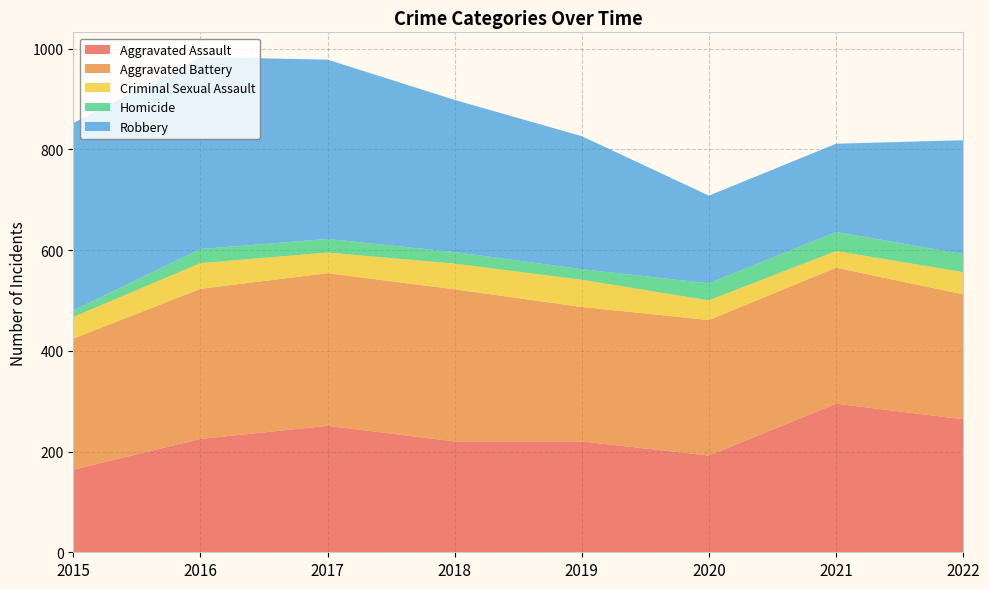

Reading left to right, transcribe all the data shown in this chart.

Aggravated Assault: 164	225	251	220	220	192	295	264
Aggravated Battery: 260	298	303	302	267	269	270	248
Criminal Sexual Assault: 43	51	41	51	54	39	33	44
Homicide: 13	28	27	23	21	34	38	36
Robbery: 372	381	356	302	264	174	175	226